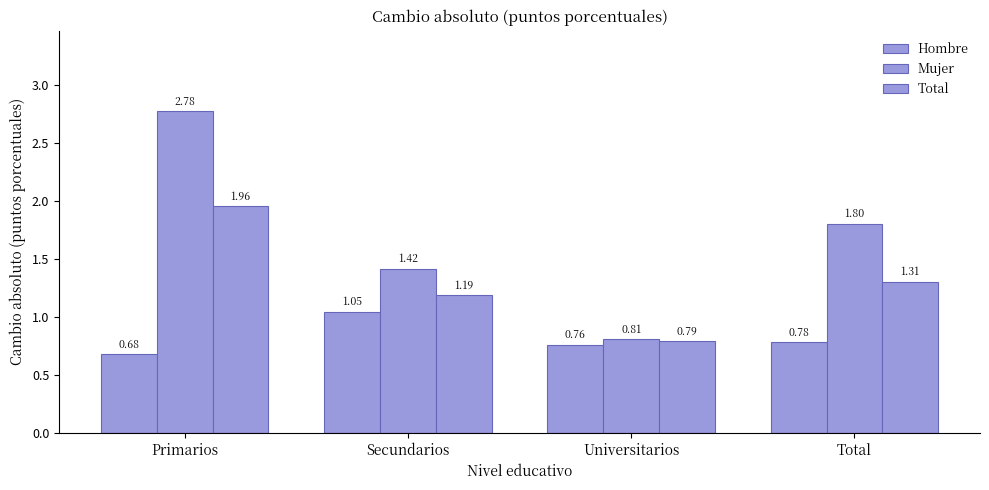

Reading left to right, transcribe all the data shown in this chart.

Hombre: Primarios=0.7	Secundarios=1.0	Universitarios=0.8	Total=0.8
Mujer: Primarios=2.8	Secundarios=1.4	Universitarios=0.8	Total=1.8
Total: Primarios=2.0	Secundarios=1.2	Universitarios=0.8	Total=1.3